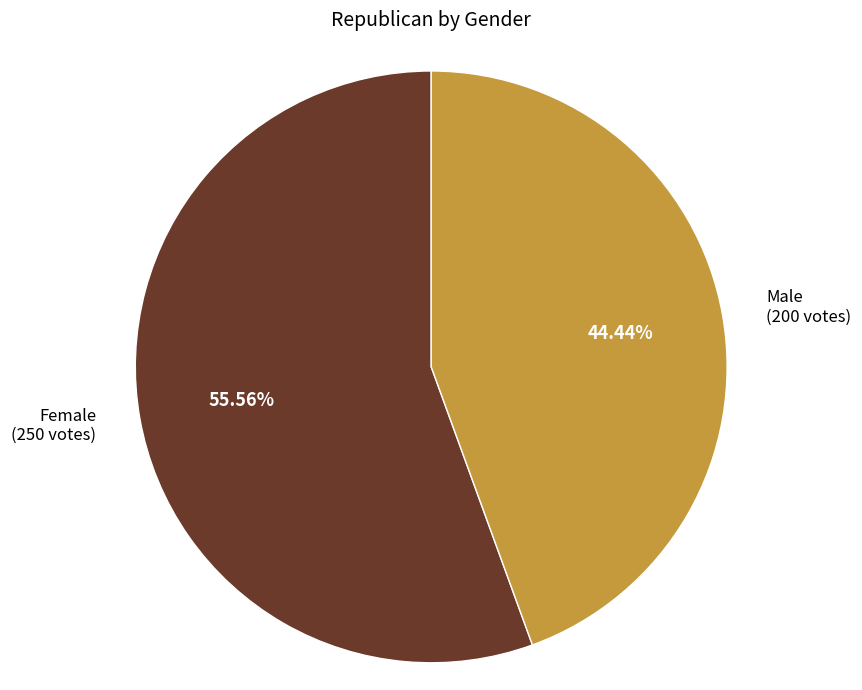

How many segments does this pie chart have?

2